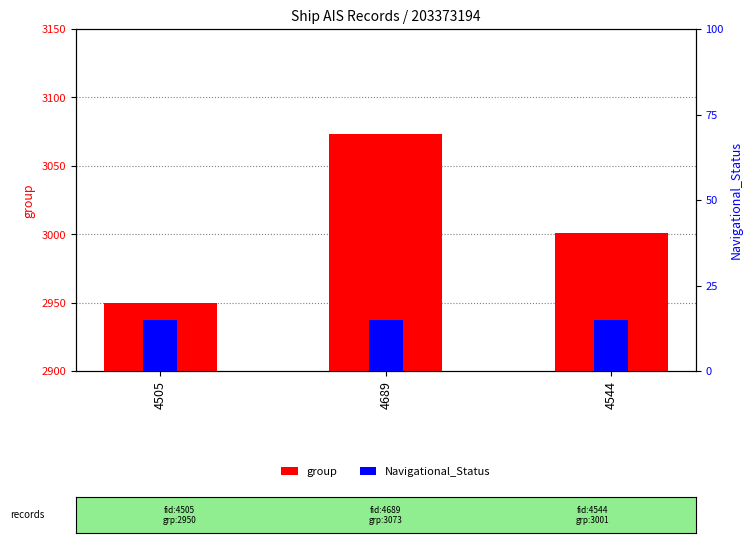

Reading left to right, list all the values displayed in this chart.

group: 4505=2950	4689=3073	4544=3001
Navigational_Status: 4505=15	4689=15	4544=15